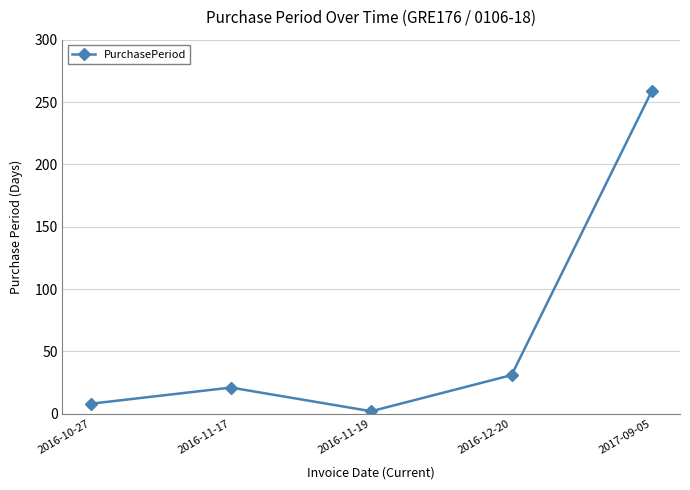

What is the average value?

64